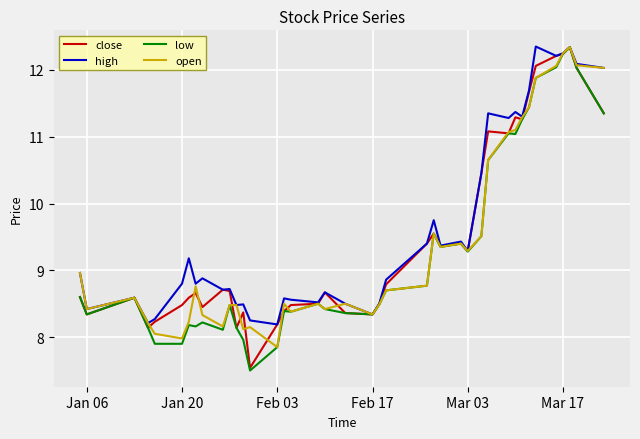

What is the minimum value for close?

7.5